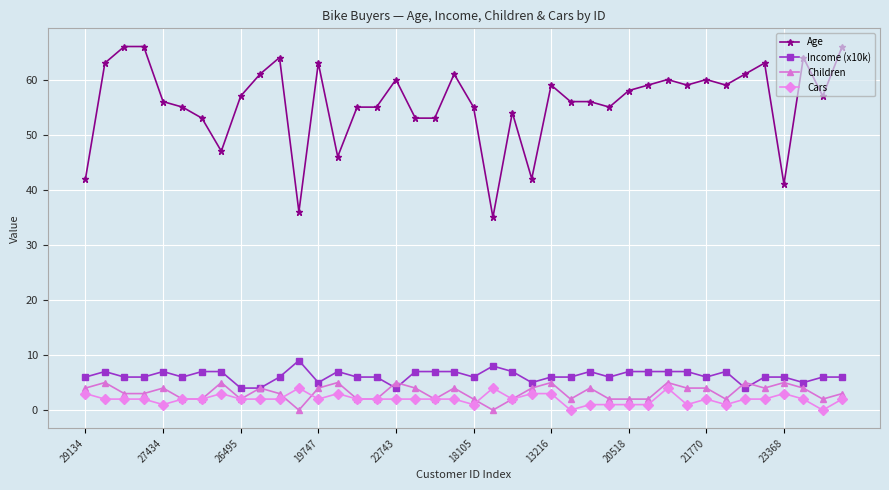

Which series has the widest spread of values?

Age